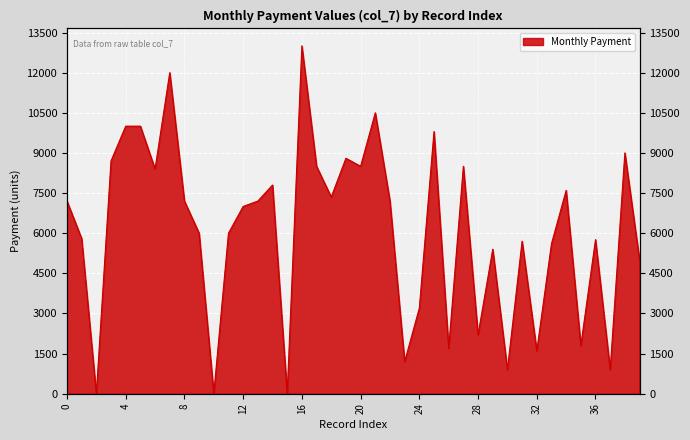

What is the sum of all values?

243010